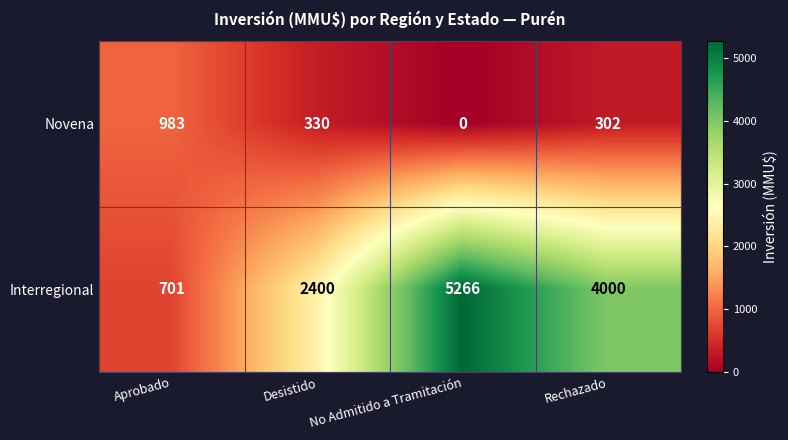

What is the average value of the Novena series?

404